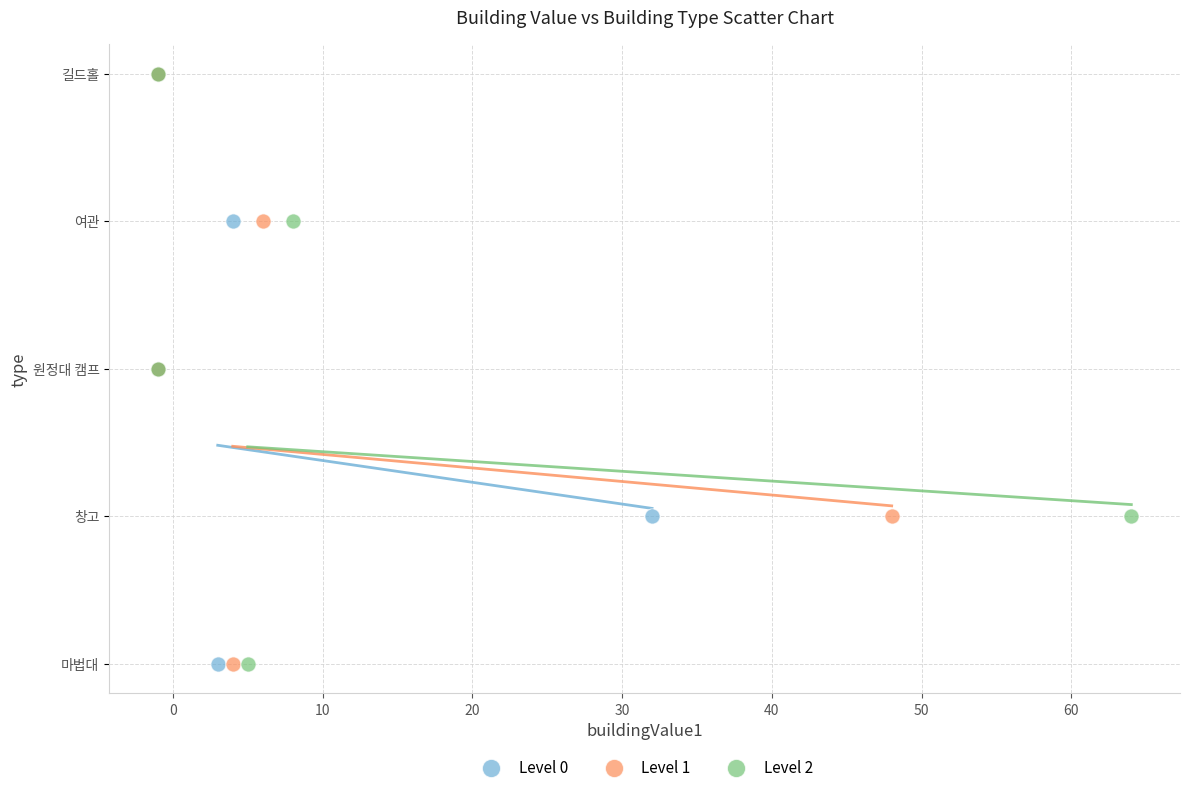

What are all the series names shown in the legend?

Level 0, Level 1, Level 2